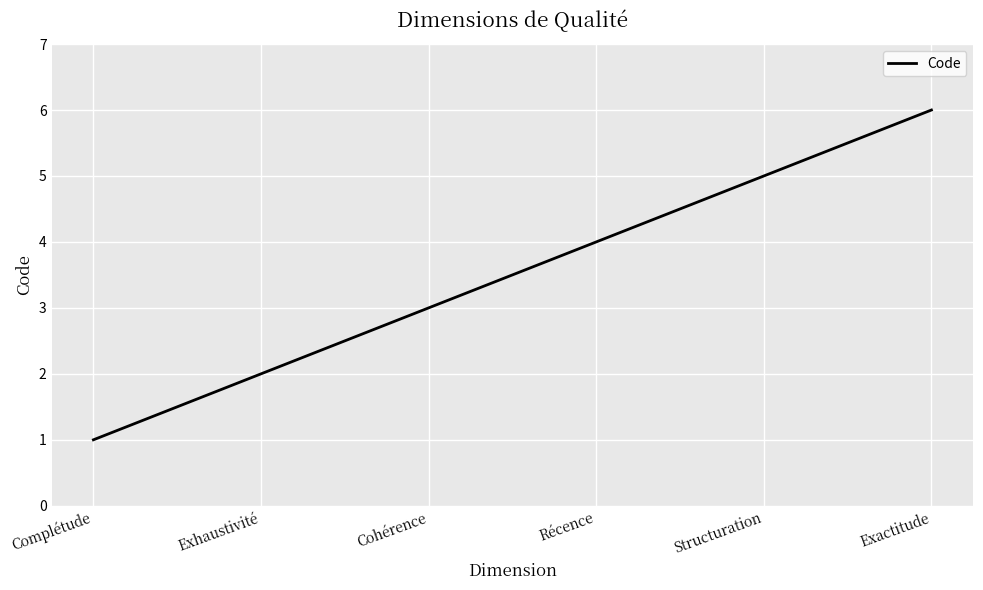

True or false: the data shows 1 at Complétude.

True